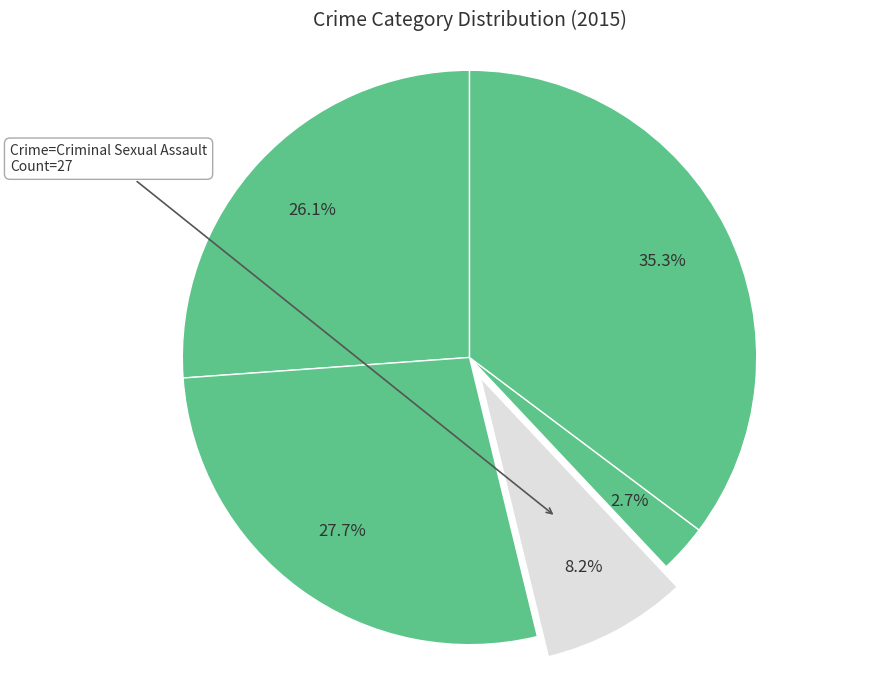

How many slices are in this pie chart?

5